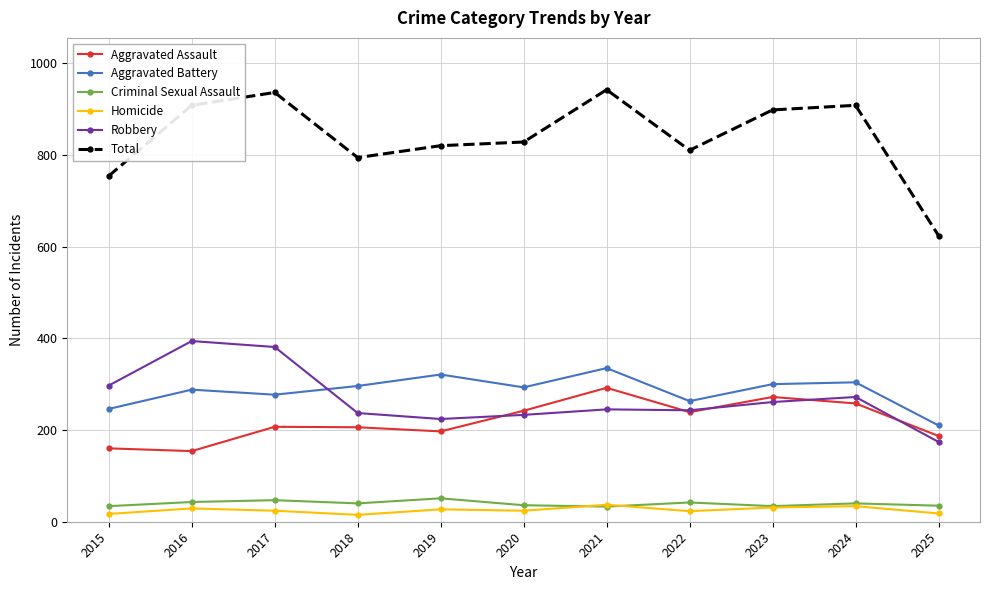

Which series has the widest spread of values?

Total